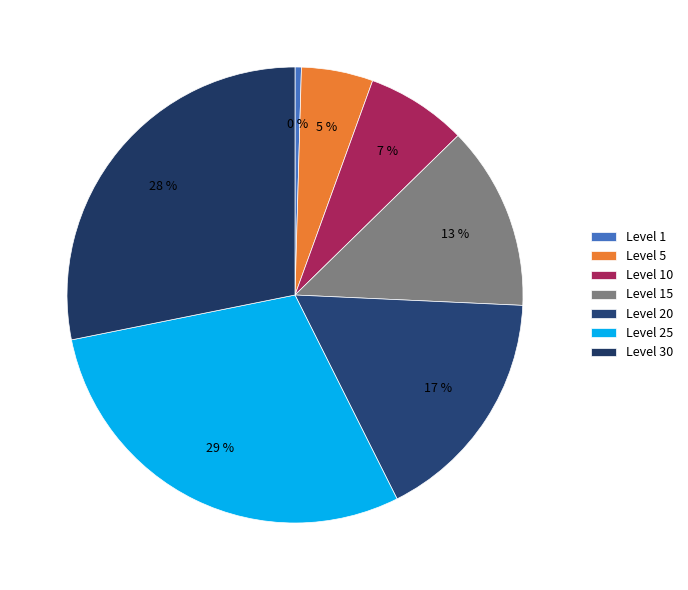

Count the number of slices in the pie.

7